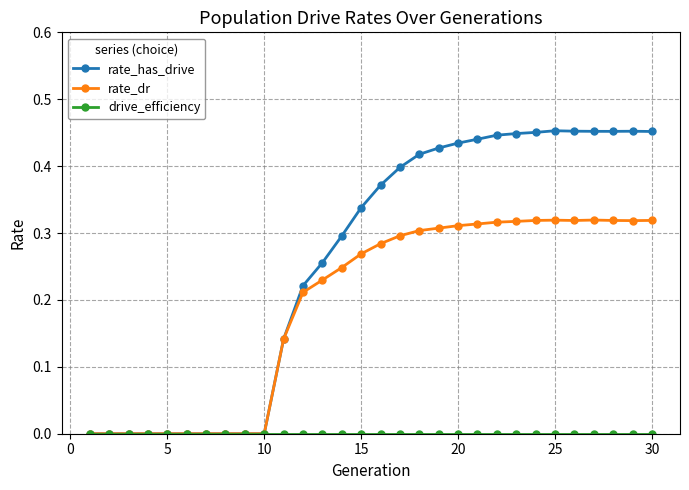

Which series has the largest total across all categories?

rate_has_drive